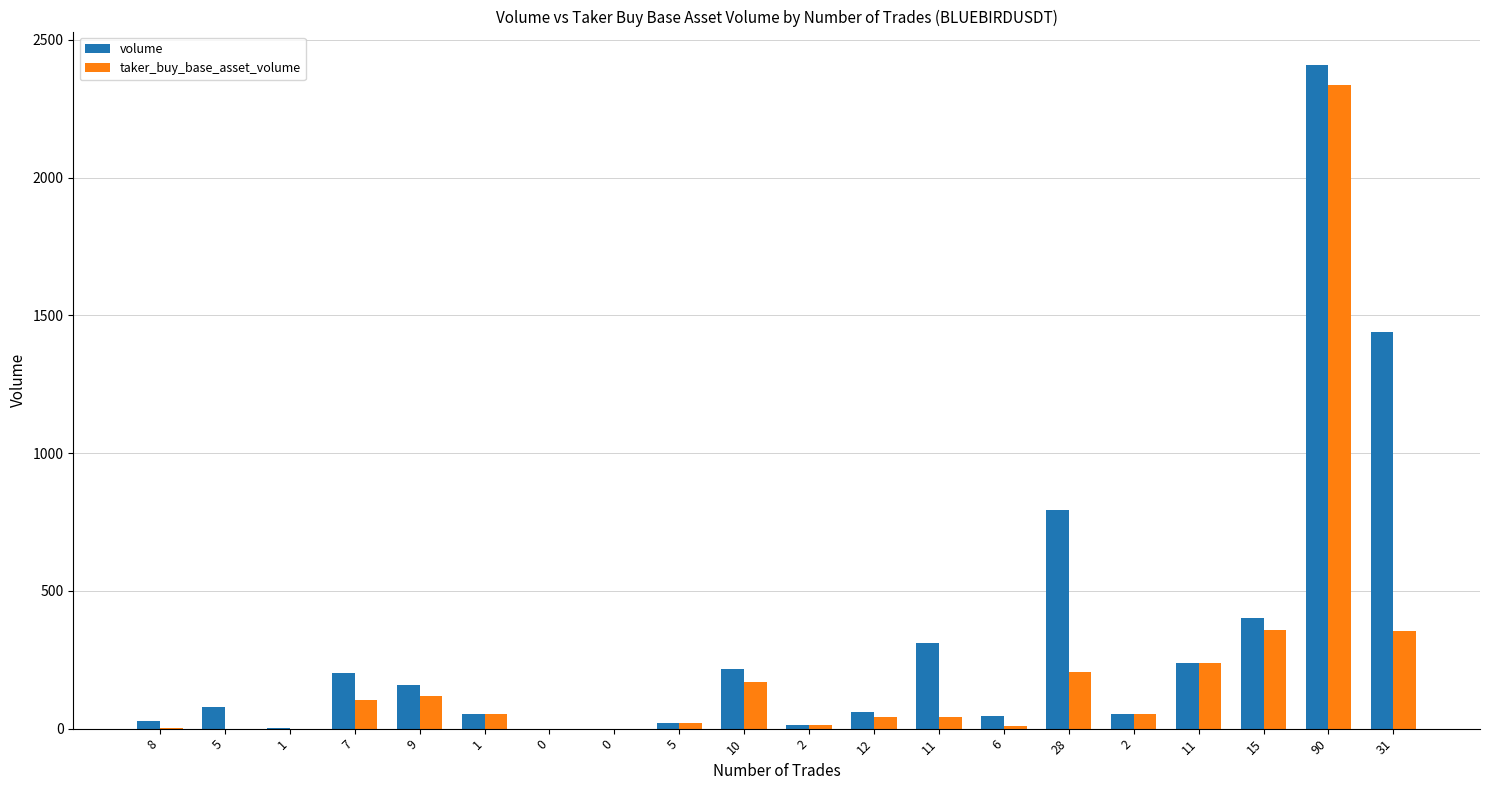

At which category is the sum across all series the highest?

90